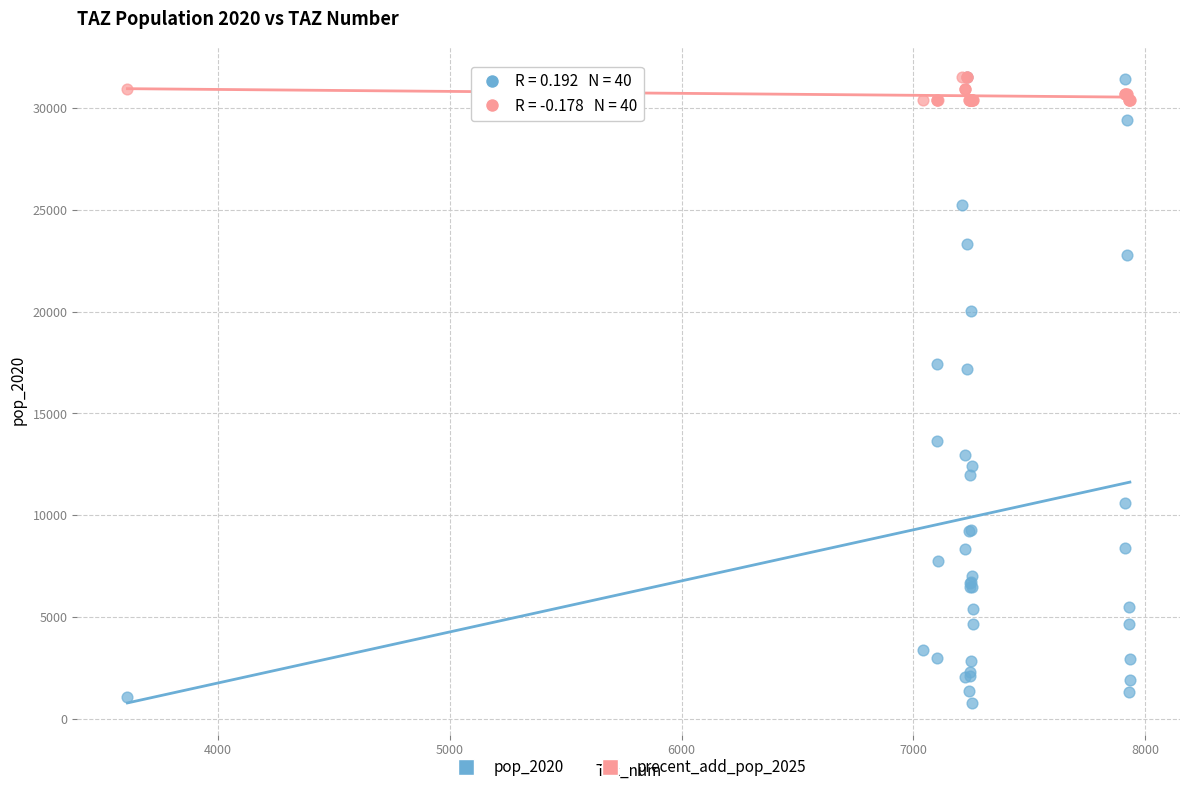

What are all the series names shown in the legend?

pop_2020, precent_add_pop_2025